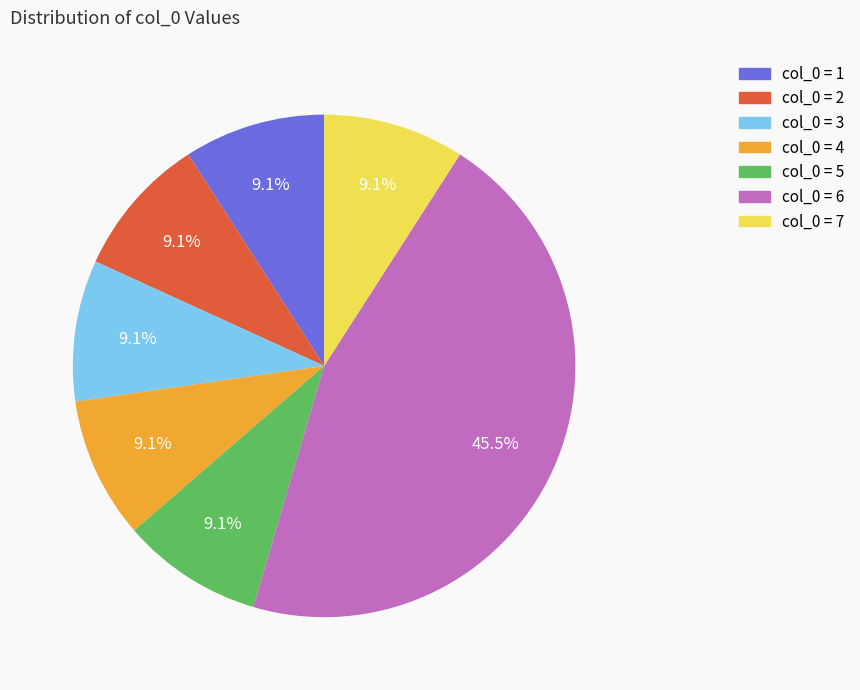

Count the number of slices in the pie.

7